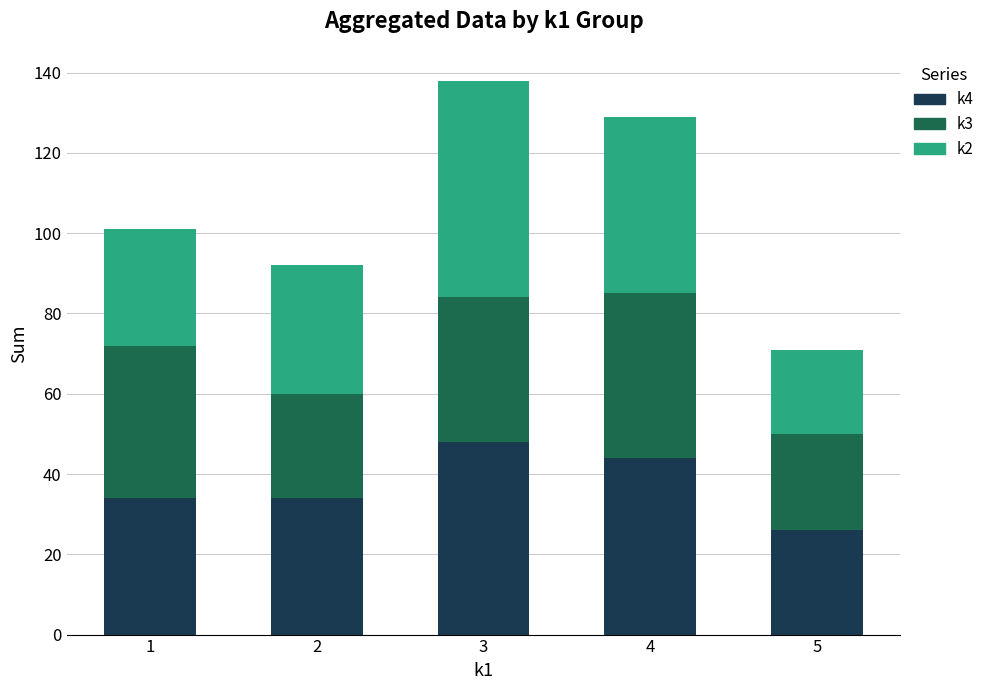

What value does the k4 series have at 5, to the nearest 5?

25